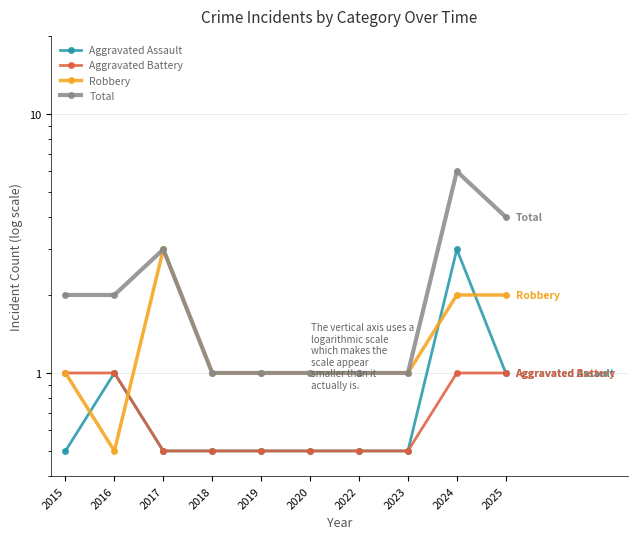

True or false: Aggravated Battery has more than 2 interior local peaks.

False